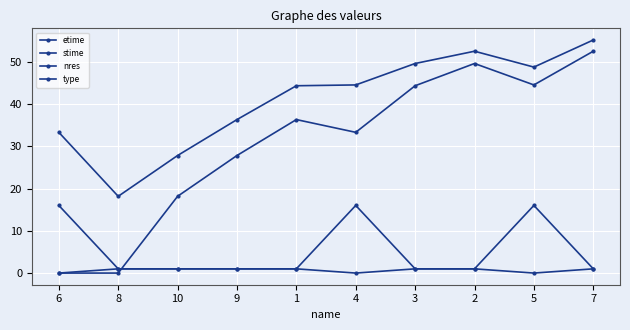

How many categories are shown in the chart?

10